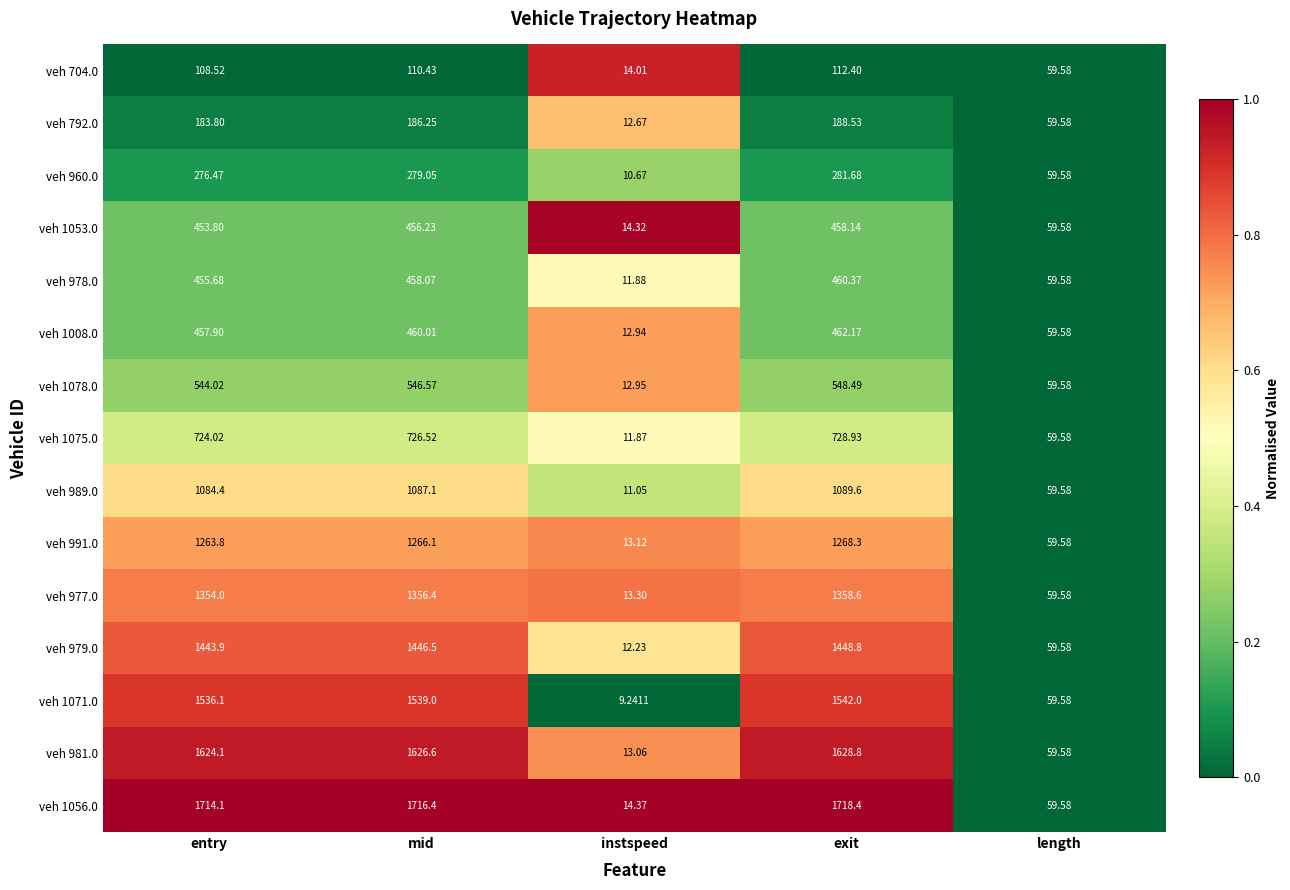

At which label is veh 792.0 closest to 100?

length